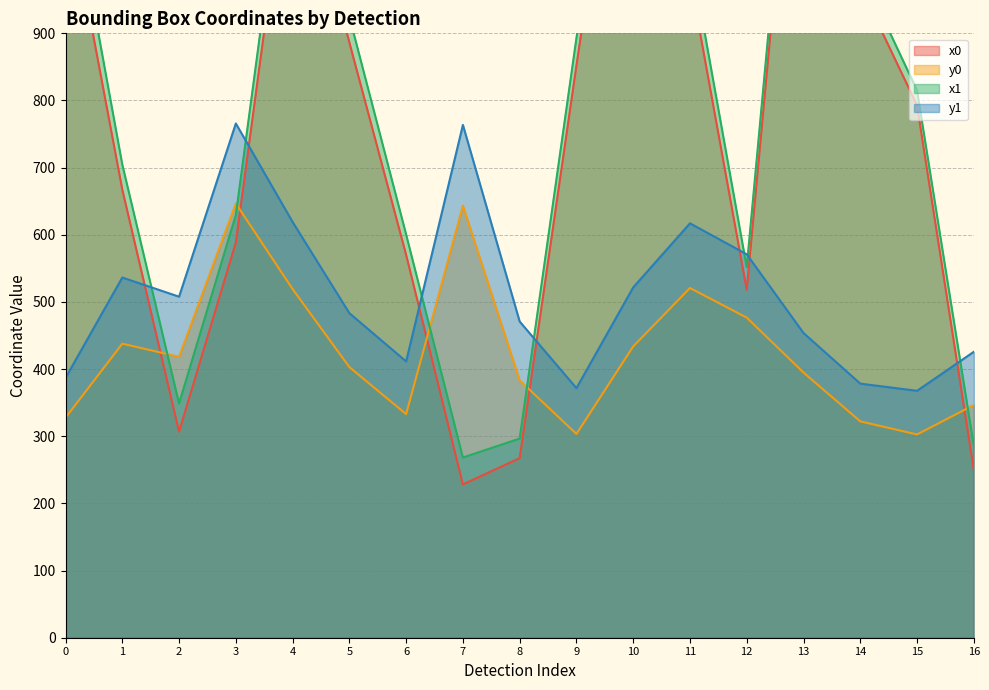

Reading left to right, what are all the values shown in this chart?

x0: 0=1116.4	1=667.5	2=306.8	3=588.4	4=1217.6	5=886.6	6=570.3	7=228.3	8=267.4	9=851.9	10=1423.8	11=983.8	12=518.2	13=1430.9	14=970.1	15=792.8	16=250.0
y0: 0=327.6	1=437.9	2=418.3	3=646.6	4=519.2	5=403.0	6=333.0	7=643.3	8=383.2	9=303.5	10=433.8	11=520.8	12=476.7	13=394.9	14=322.2	15=302.7	16=346.5
x1: 0=1168.7	1=704.8	2=348.8	3=629.3	4=1261.1	5=924.9	6=600.6	7=268.3	8=296.5	9=892.8	10=1464.3	11=1023.3	12=551.9	13=1465.3	14=994.8	15=815.1	16=285.9
y1: 0=386.9	1=536.4	2=507.8	3=765.8	4=619.1	5=483.3	6=411.4	7=763.6	8=470.8	9=371.6	10=521.7	11=617.1	12=571.0	13=453.7	14=378.4	15=367.7	16=425.8